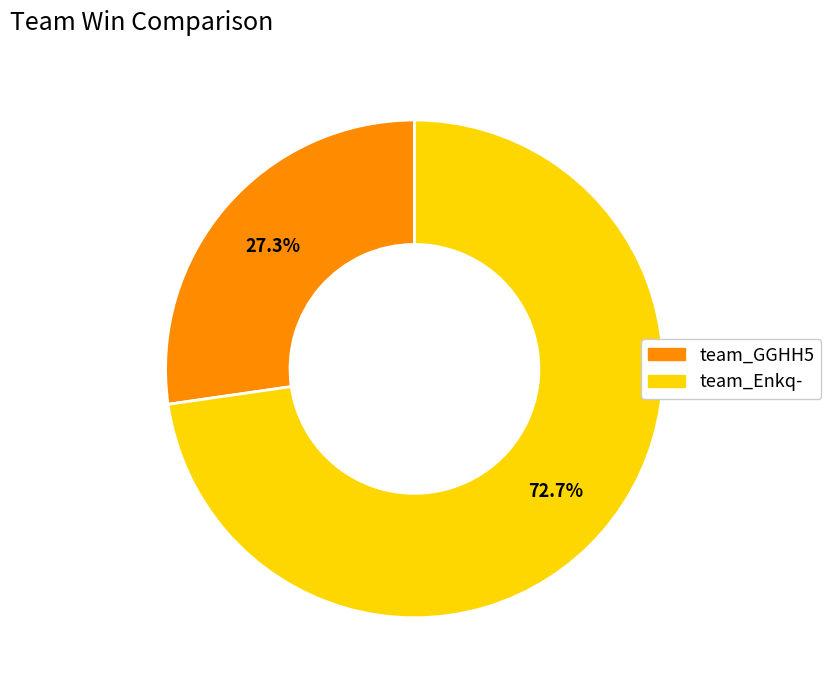

Combined, what portion of the pie is team_GGHH5 and team_Enkq-?

100.0%